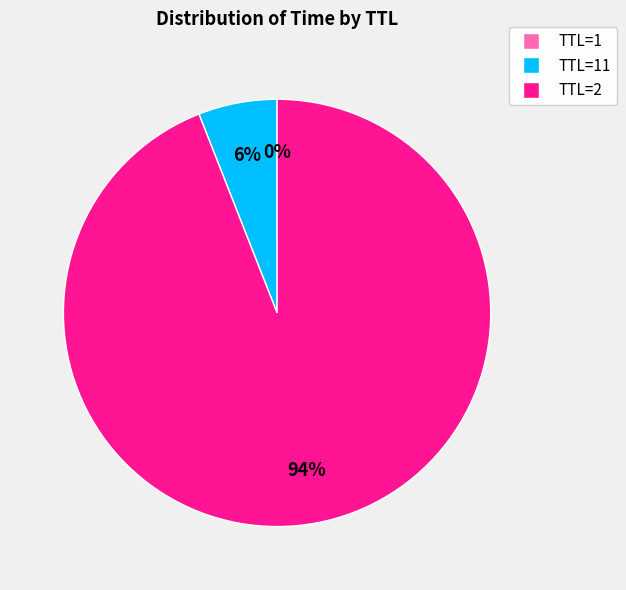

To the nearest percent, what is the difference between the largest and smallest slice percentages?

94%